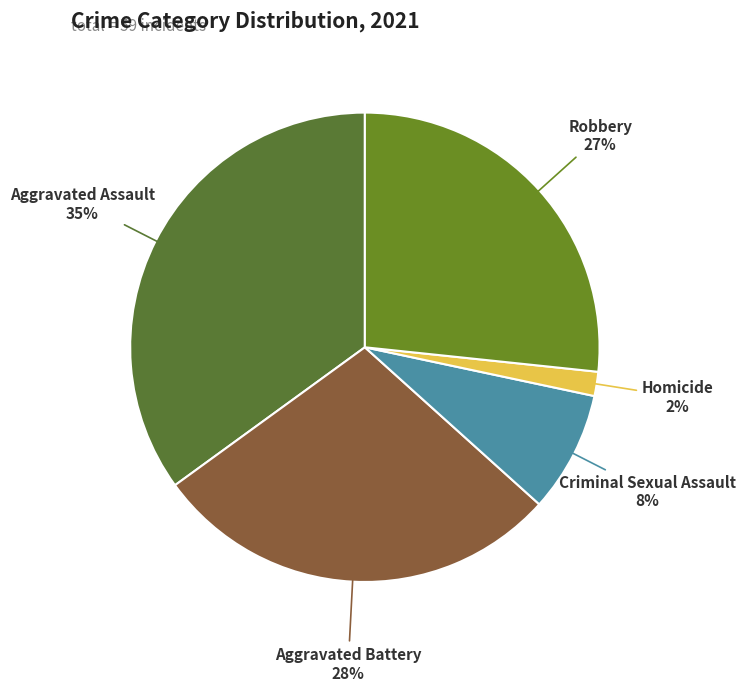

How many segments does this pie chart have?

5